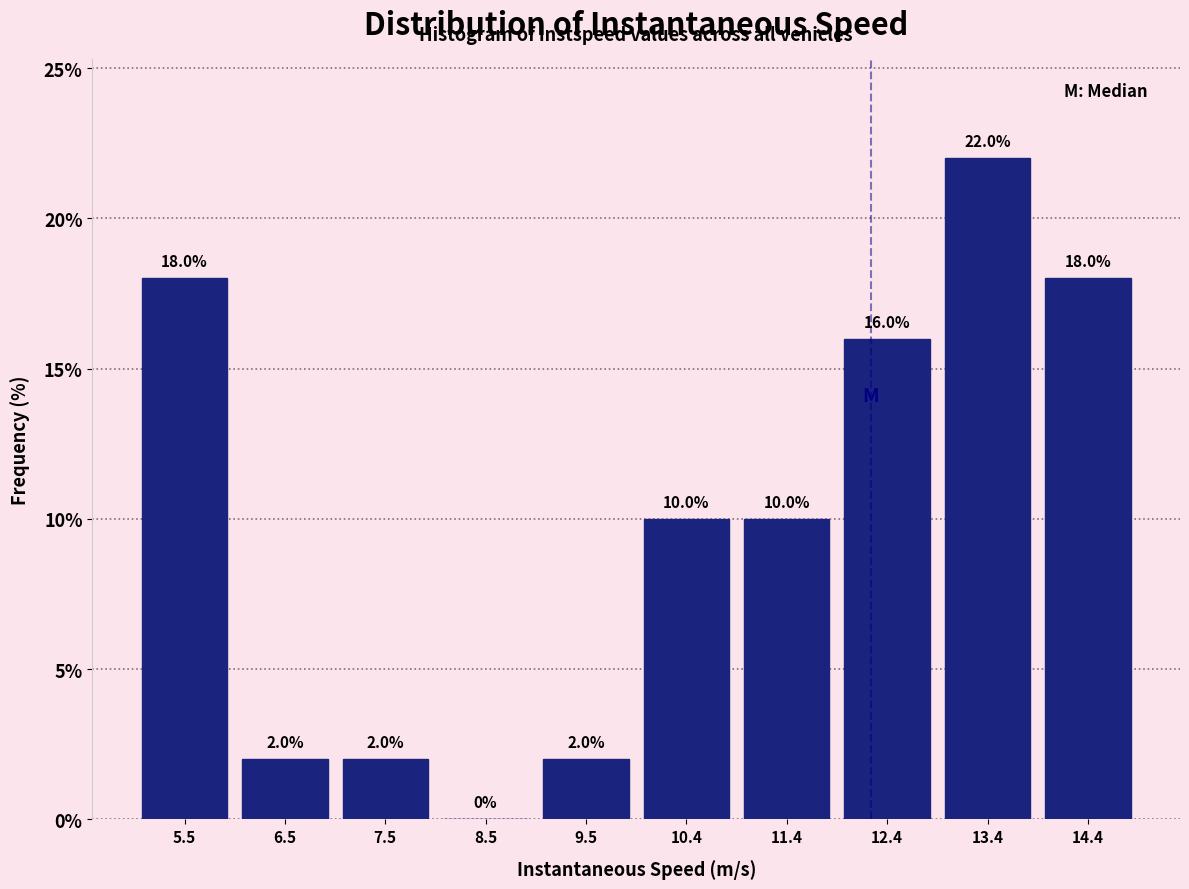

Reading left to right, list every bar in this chart as the range it spans on the x-axis followed by its height. The bar edges are not printed on the chart, so give them approximately, as read against the axis.

5.00 to 5.99: 18.0
5.99 to 6.98: 2.0
6.98 to 7.97: 2.0
7.97 to 8.96: 0.0
8.96 to 9.95: 2.0
9.95 to 10.94: 10.0
10.94 to 11.93: 10.0
11.93 to 12.92: 16.0
12.92 to 13.91: 22.0
13.91 to 14.90: 18.0